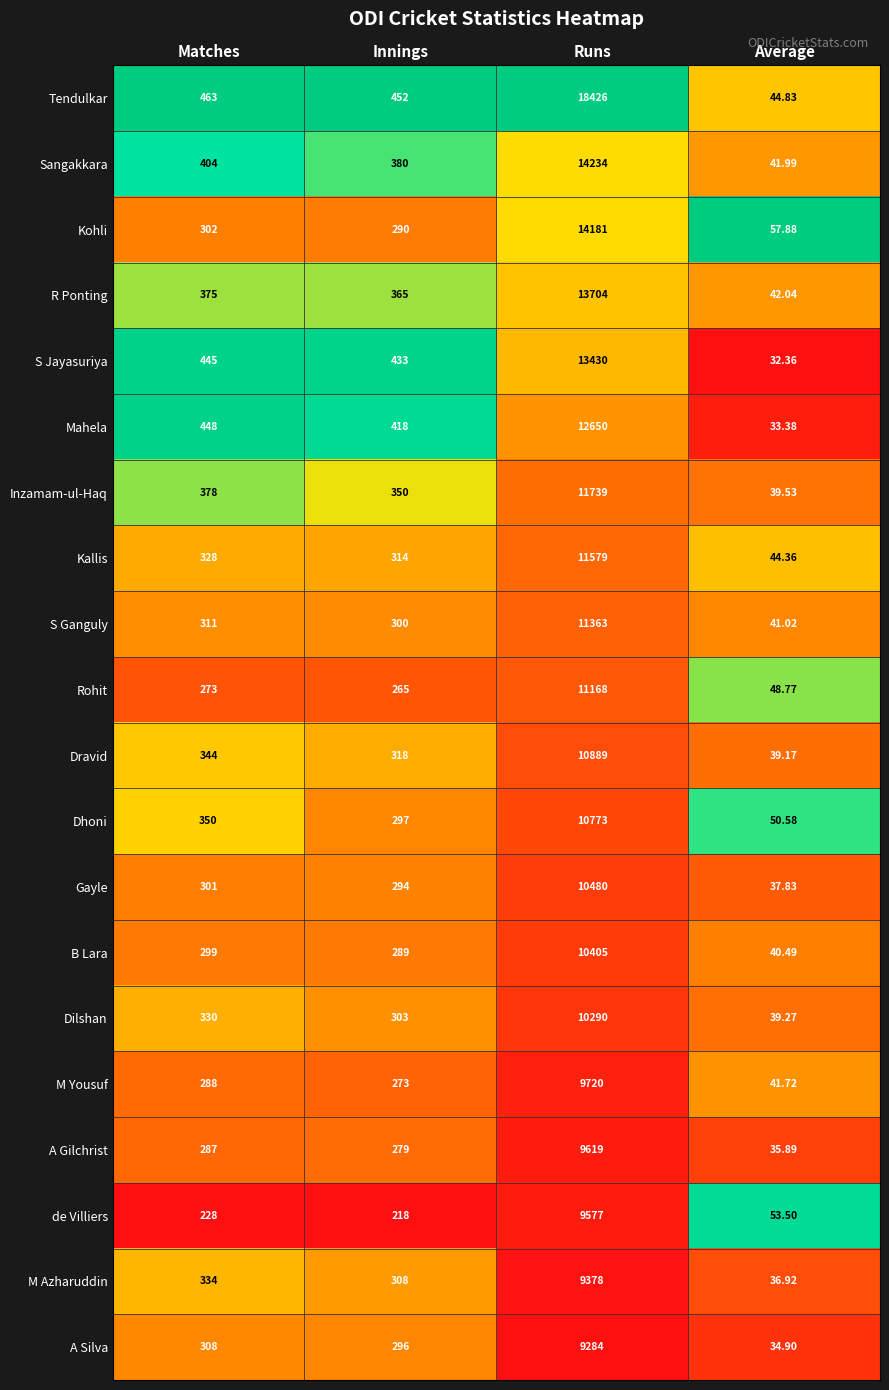

Where is Mahela nearest to the value 6341?

Matches